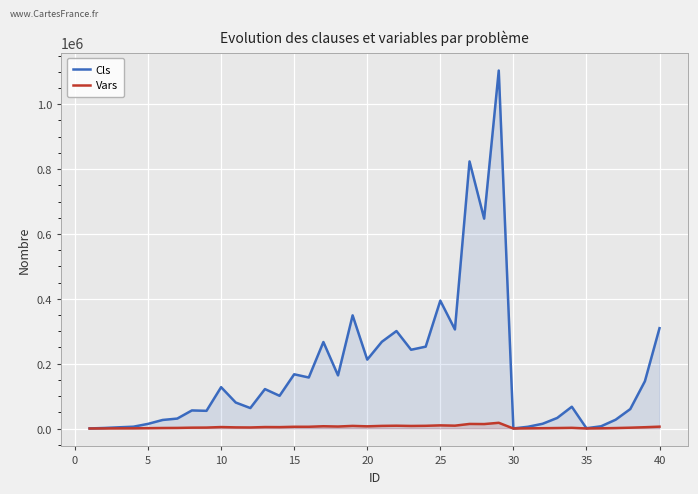

What is the greatest value displayed?

1104054